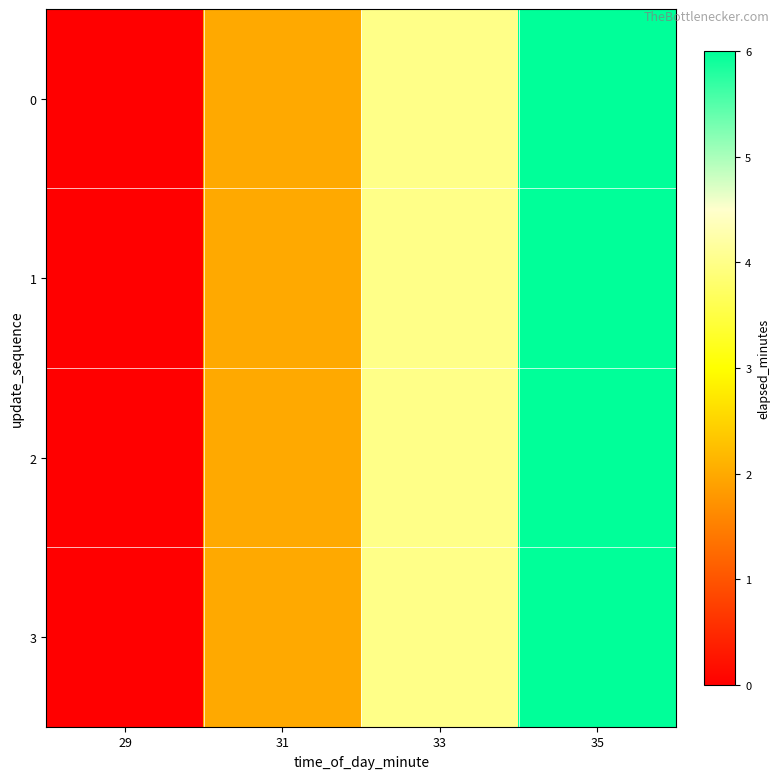

At which category is the sum across all series the highest?

35